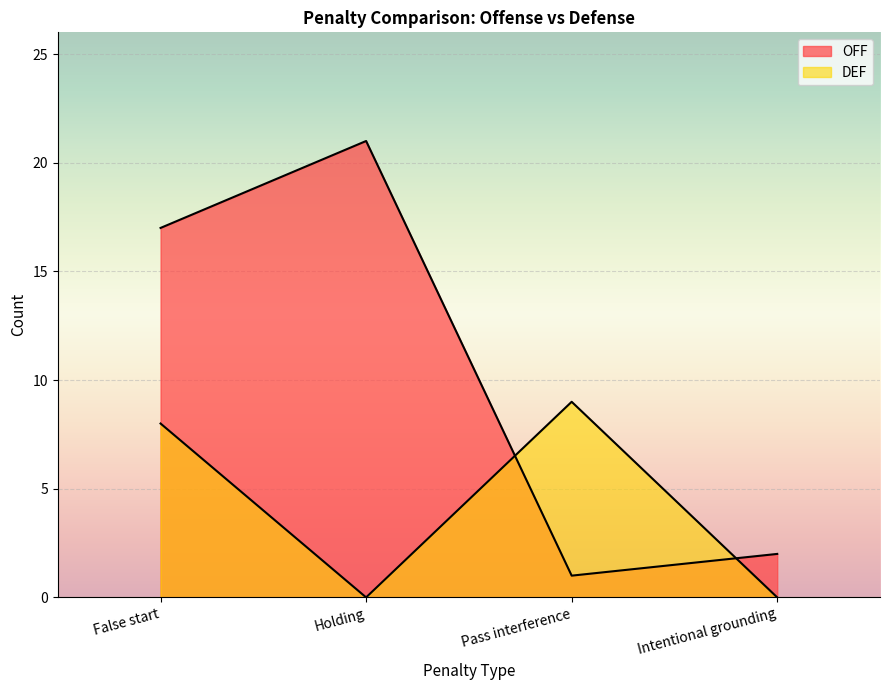

Reading left to right, transcribe all the data shown in this chart.

OFF: False start=17	Holding=21	Pass interference=1	Intentional grounding=2
DEF: False start=8	Holding=0	Pass interference=9	Intentional grounding=0